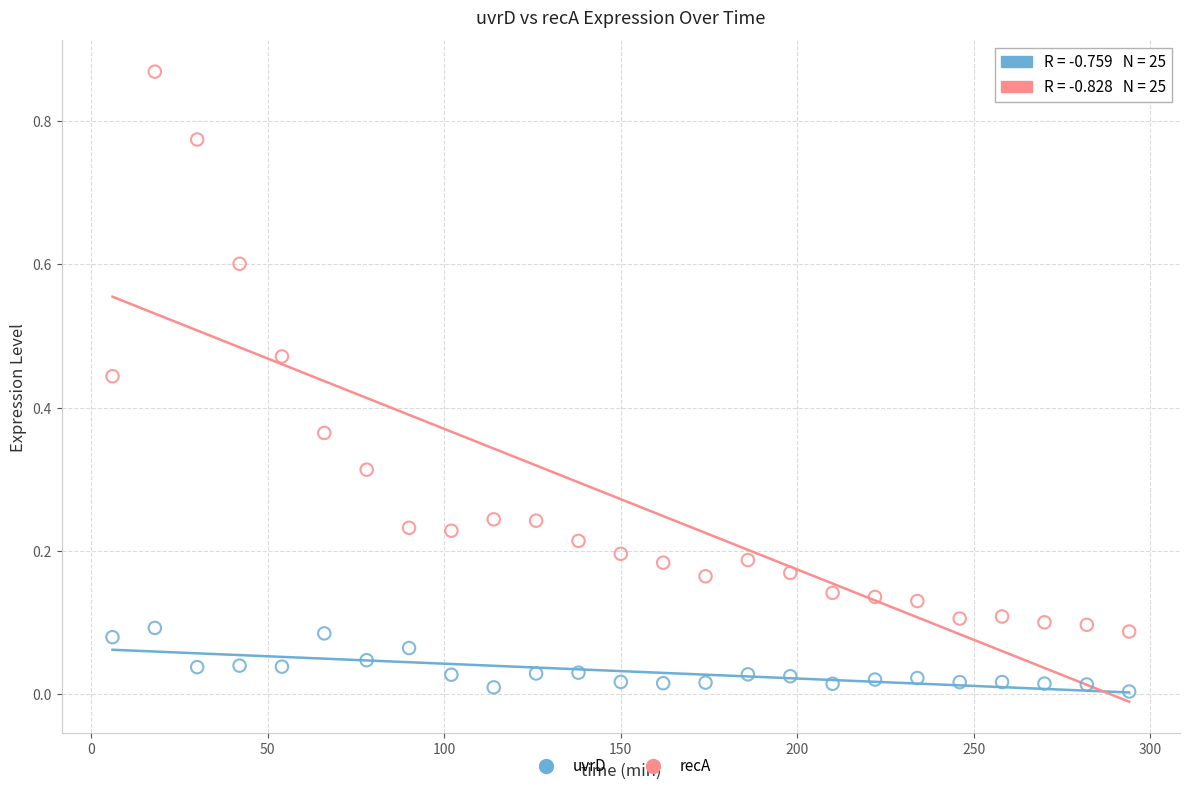

Which series contains the highest Y value?

recA